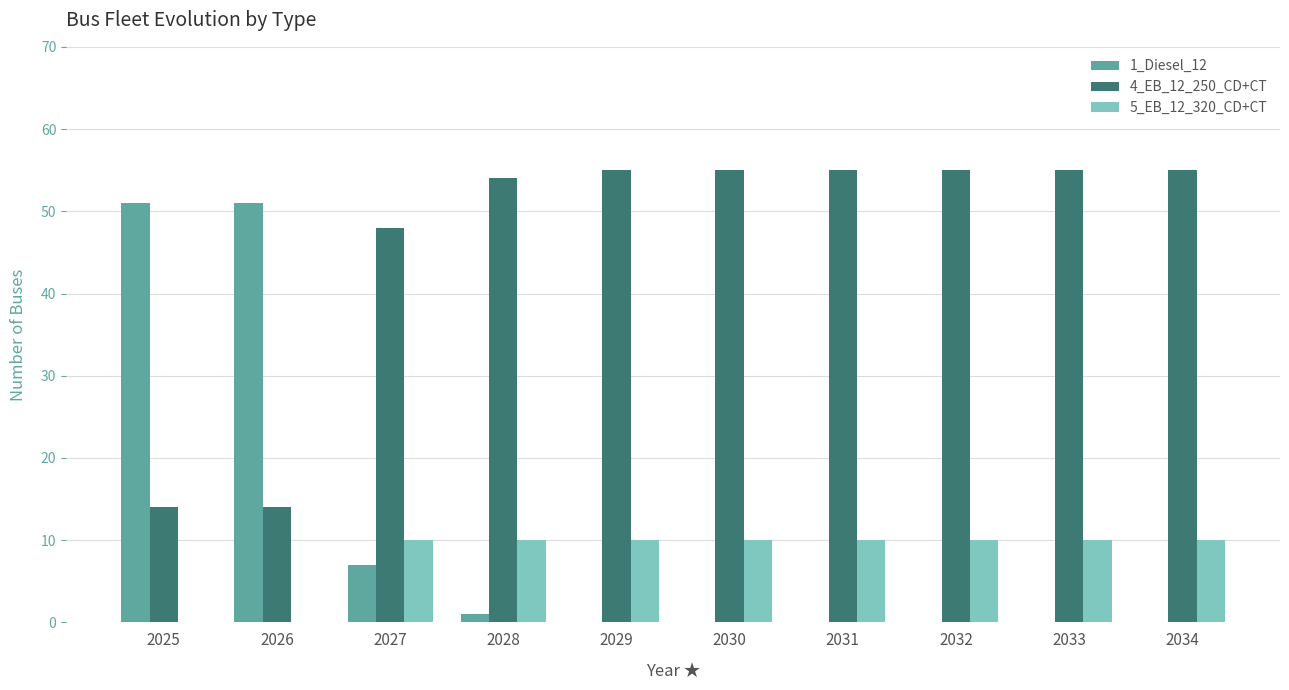

What is the sum of all 5_EB_12_320_CD+CT values?

80